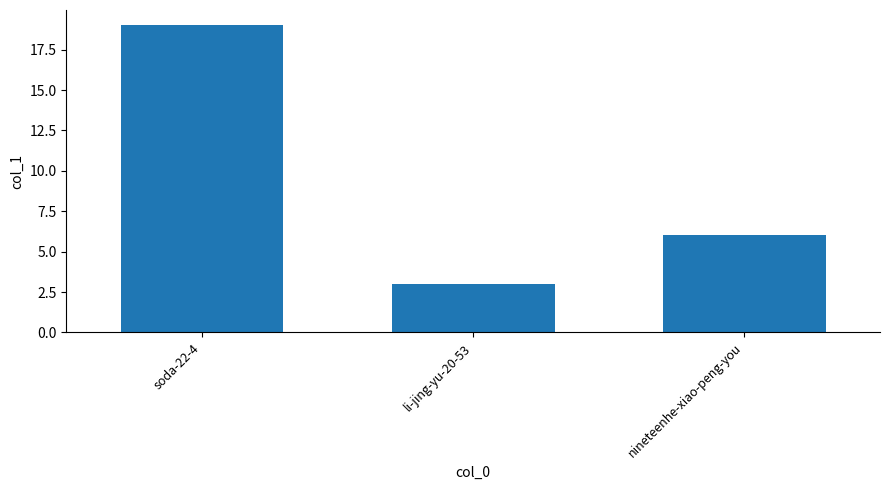

Count the values in the range 3 to 19.

3